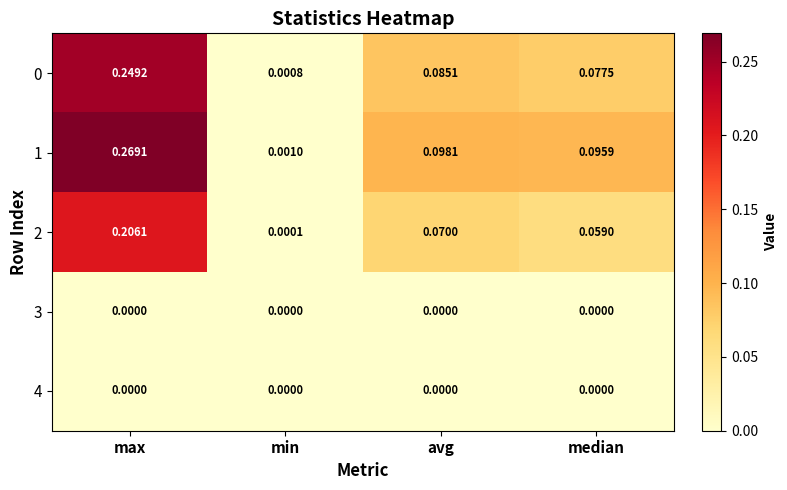

List the labels in order of 1 value, largest first.

max, avg, median, min